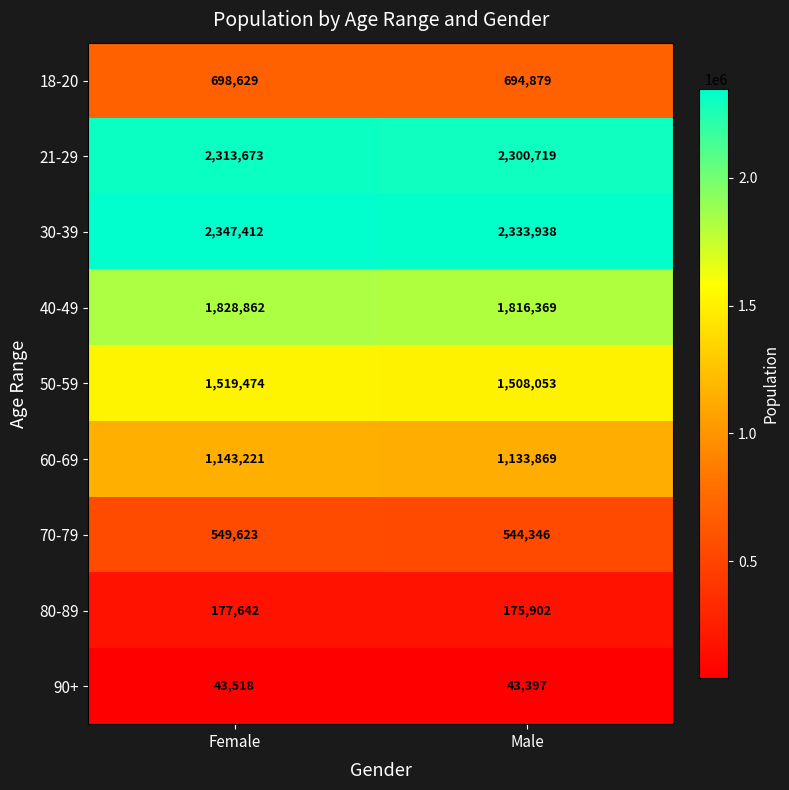

How many distinct data groups are displayed?

9